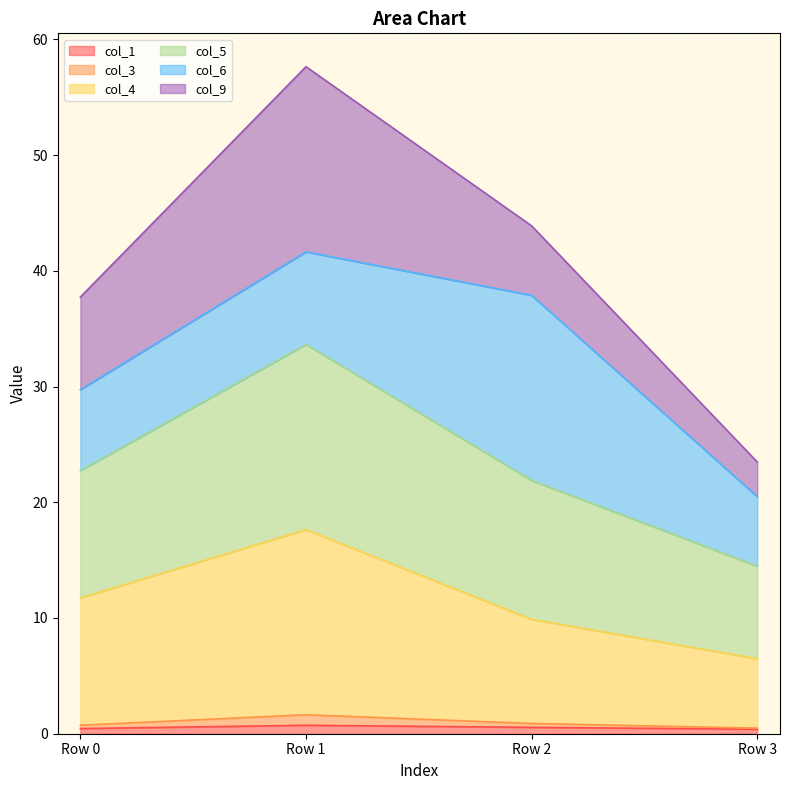

True or false: col_5 has more than 2 points higher than both neighbors.

False